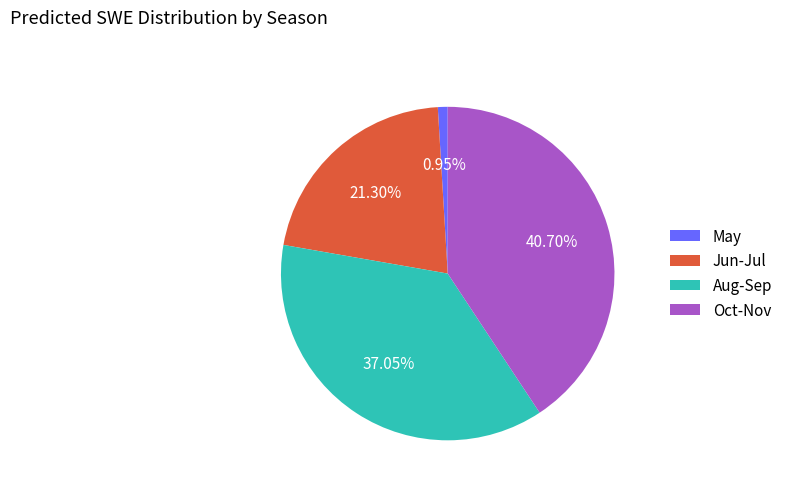

Which slice is the largest?

Oct-Nov